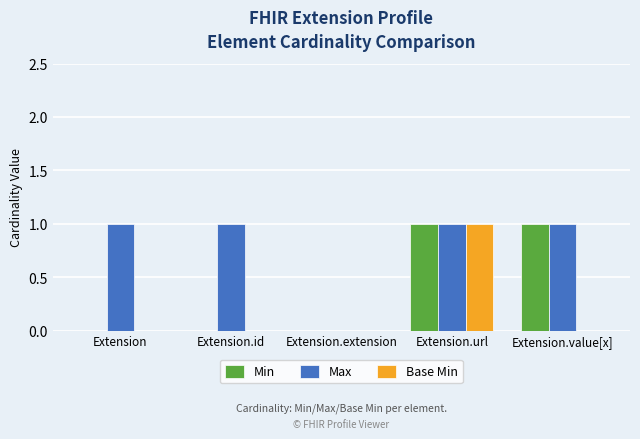

What is the highest value of the Base Min series?

1